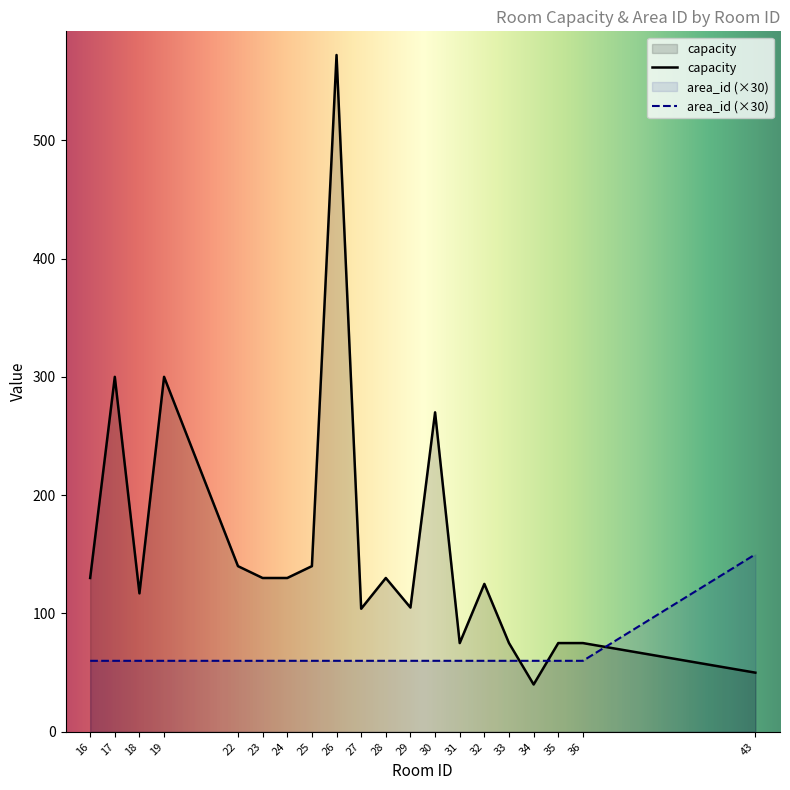

What are all the series names shown in the legend?

capacity, area_id